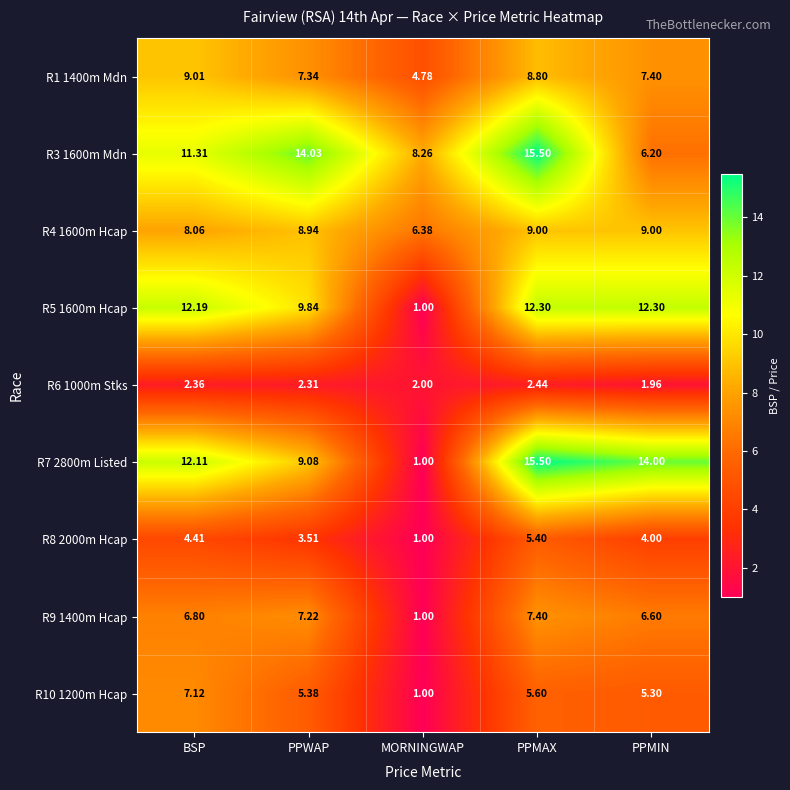

Where does the R4 1600m Hcap series first go above 8?

BSP